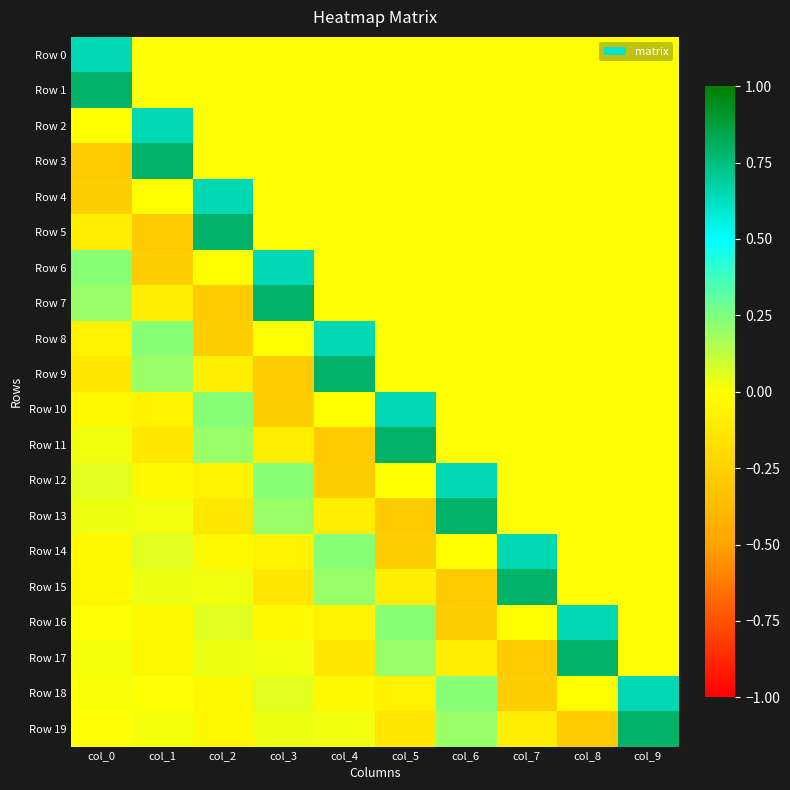

Reading left to right, list all the values displayed in this chart.

Row 0: col_0=0.6	col_1=0.0	col_2=0.0	col_3=0.0	col_4=0.0	col_5=0.0	col_6=0.0	col_7=0.0	col_8=0.0	col_9=0.0
Row 1: col_0=0.8	col_1=0.0	col_2=0.0	col_3=0.0	col_4=0.0	col_5=0.0	col_6=0.0	col_7=0.0	col_8=0.0	col_9=0.0
Row 2: col_0=-0.0	col_1=0.6	col_2=0.0	col_3=0.0	col_4=0.0	col_5=0.0	col_6=0.0	col_7=0.0	col_8=0.0	col_9=0.0
Row 3: col_0=-0.3	col_1=0.8	col_2=0.0	col_3=0.0	col_4=0.0	col_5=0.0	col_6=0.0	col_7=0.0	col_8=0.0	col_9=0.0
Row 4: col_0=-0.3	col_1=-0.0	col_2=0.6	col_3=0.0	col_4=0.0	col_5=0.0	col_6=0.0	col_7=0.0	col_8=0.0	col_9=0.0
Row 5: col_0=-0.1	col_1=-0.3	col_2=0.8	col_3=0.0	col_4=0.0	col_5=0.0	col_6=0.0	col_7=0.0	col_8=0.0	col_9=0.0
Row 6: col_0=0.2	col_1=-0.3	col_2=-0.0	col_3=0.6	col_4=0.0	col_5=0.0	col_6=0.0	col_7=0.0	col_8=0.0	col_9=0.0
Row 7: col_0=0.2	col_1=-0.1	col_2=-0.3	col_3=0.8	col_4=0.0	col_5=0.0	col_6=0.0	col_7=0.0	col_8=0.0	col_9=0.0
Row 8: col_0=-0.1	col_1=0.2	col_2=-0.3	col_3=-0.0	col_4=0.6	col_5=0.0	col_6=0.0	col_7=0.0	col_8=0.0	col_9=0.0
Row 9: col_0=-0.1	col_1=0.2	col_2=-0.1	col_3=-0.3	col_4=0.8	col_5=0.0	col_6=0.0	col_7=0.0	col_8=0.0	col_9=0.0
Row 10: col_0=-0.0	col_1=-0.1	col_2=0.2	col_3=-0.3	col_4=-0.0	col_5=0.6	col_6=0.0	col_7=0.0	col_8=0.0	col_9=0.0
Row 11: col_0=0.0	col_1=-0.1	col_2=0.2	col_3=-0.1	col_4=-0.3	col_5=0.8	col_6=0.0	col_7=0.0	col_8=0.0	col_9=0.0
Row 12: col_0=0.1	col_1=-0.0	col_2=-0.1	col_3=0.2	col_4=-0.3	col_5=-0.0	col_6=0.6	col_7=0.0	col_8=0.0	col_9=0.0
Row 13: col_0=0.0	col_1=0.0	col_2=-0.1	col_3=0.2	col_4=-0.1	col_5=-0.3	col_6=0.8	col_7=0.0	col_8=0.0	col_9=0.0
Row 14: col_0=-0.0	col_1=0.1	col_2=-0.0	col_3=-0.1	col_4=0.2	col_5=-0.3	col_6=-0.0	col_7=0.6	col_8=0.0	col_9=0.0
Row 15: col_0=-0.0	col_1=0.0	col_2=0.0	col_3=-0.1	col_4=0.2	col_5=-0.1	col_6=-0.3	col_7=0.8	col_8=0.0	col_9=0.0
Row 16: col_0=0.0	col_1=-0.0	col_2=0.1	col_3=-0.0	col_4=-0.1	col_5=0.2	col_6=-0.3	col_7=-0.0	col_8=0.6	col_9=0.0
Row 17: col_0=0.0	col_1=-0.0	col_2=0.0	col_3=0.0	col_4=-0.1	col_5=0.2	col_6=-0.1	col_7=-0.3	col_8=0.8	col_9=0.0
Row 18: col_0=0.0	col_1=0.0	col_2=-0.0	col_3=0.1	col_4=-0.0	col_5=-0.1	col_6=0.2	col_7=-0.3	col_8=-0.0	col_9=0.6
Row 19: col_0=0.0	col_1=0.0	col_2=-0.0	col_3=0.0	col_4=0.0	col_5=-0.1	col_6=0.2	col_7=-0.1	col_8=-0.3	col_9=0.8